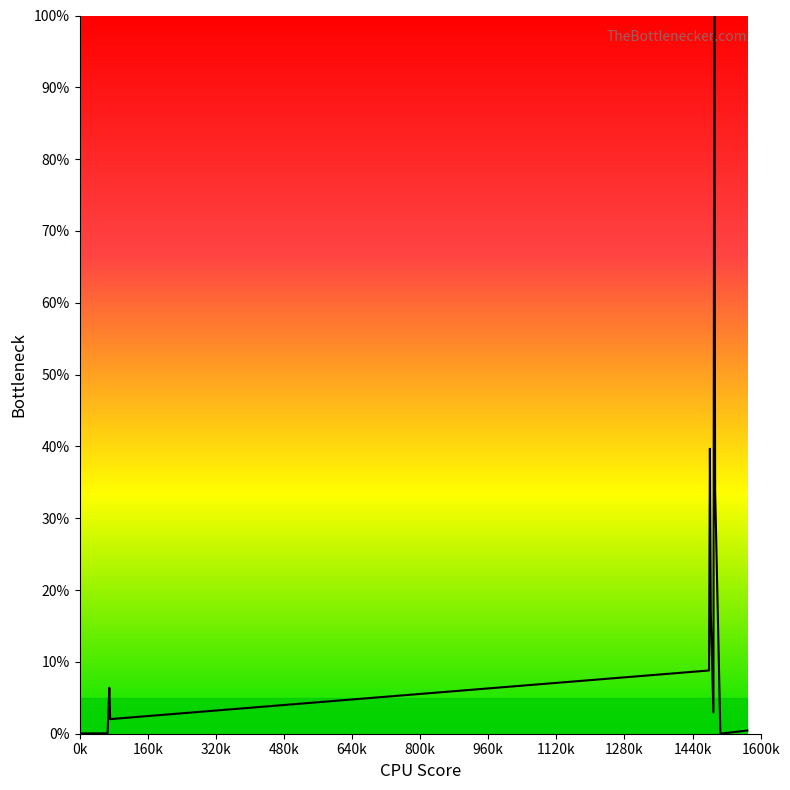

What is the greatest value displayed?

100.0